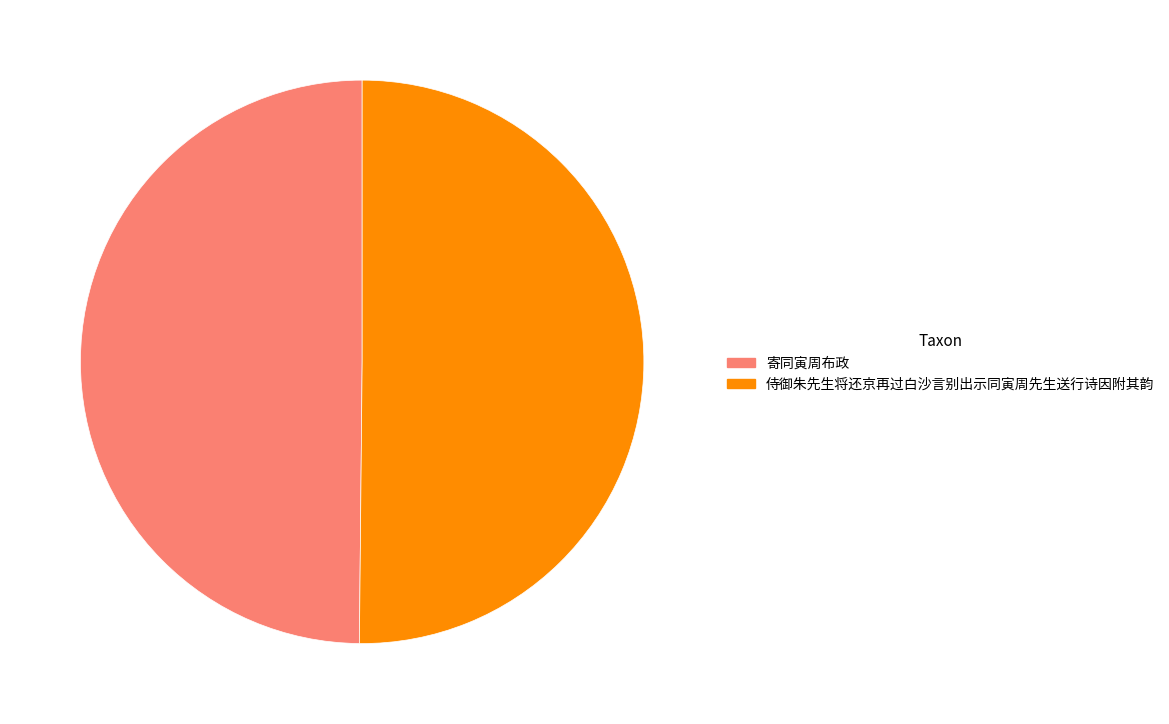

What is the ratio of the value at 侍御朱先生将还京再过白沙言别出示同寅周先生送行诗因附其韵 to the value at 寄同寅周布政?

1.0